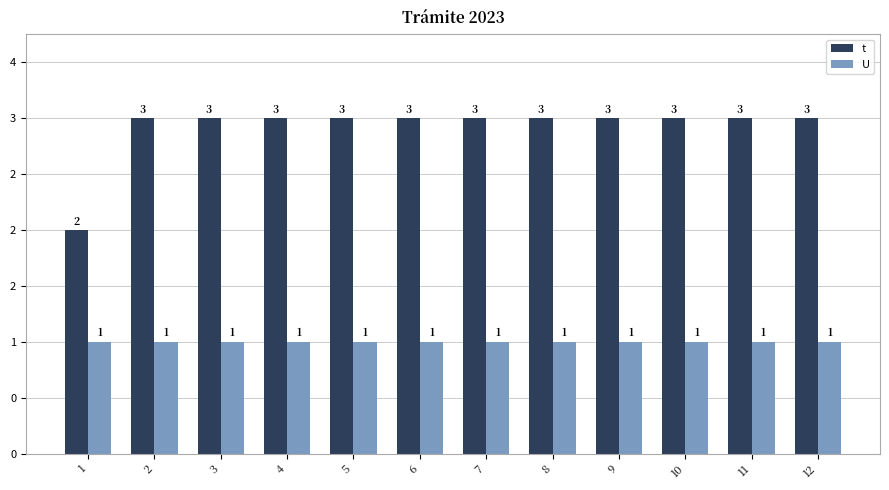

What are all the series names shown in the legend?

t, U